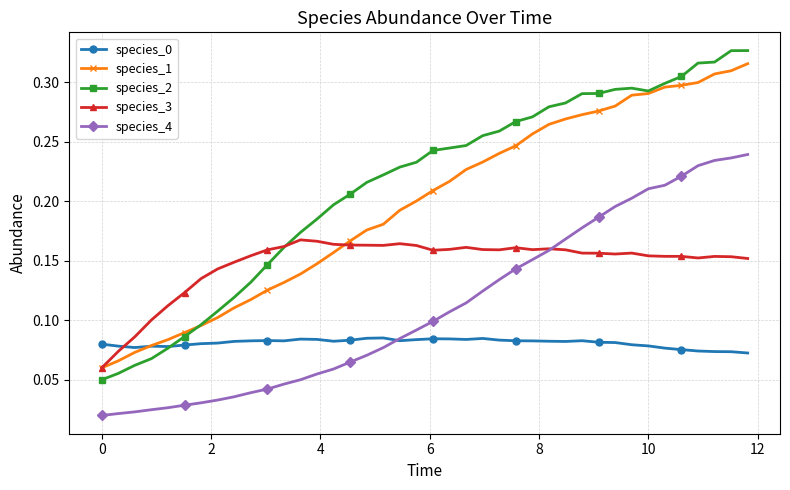

Which series has the largest range (max minus min)?

species_2